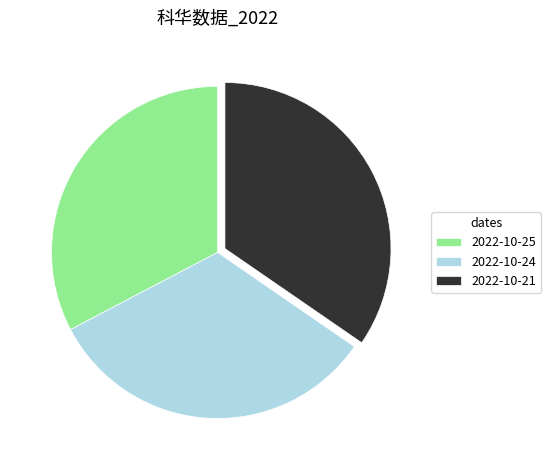

Which slice is the largest?

2022-10-21